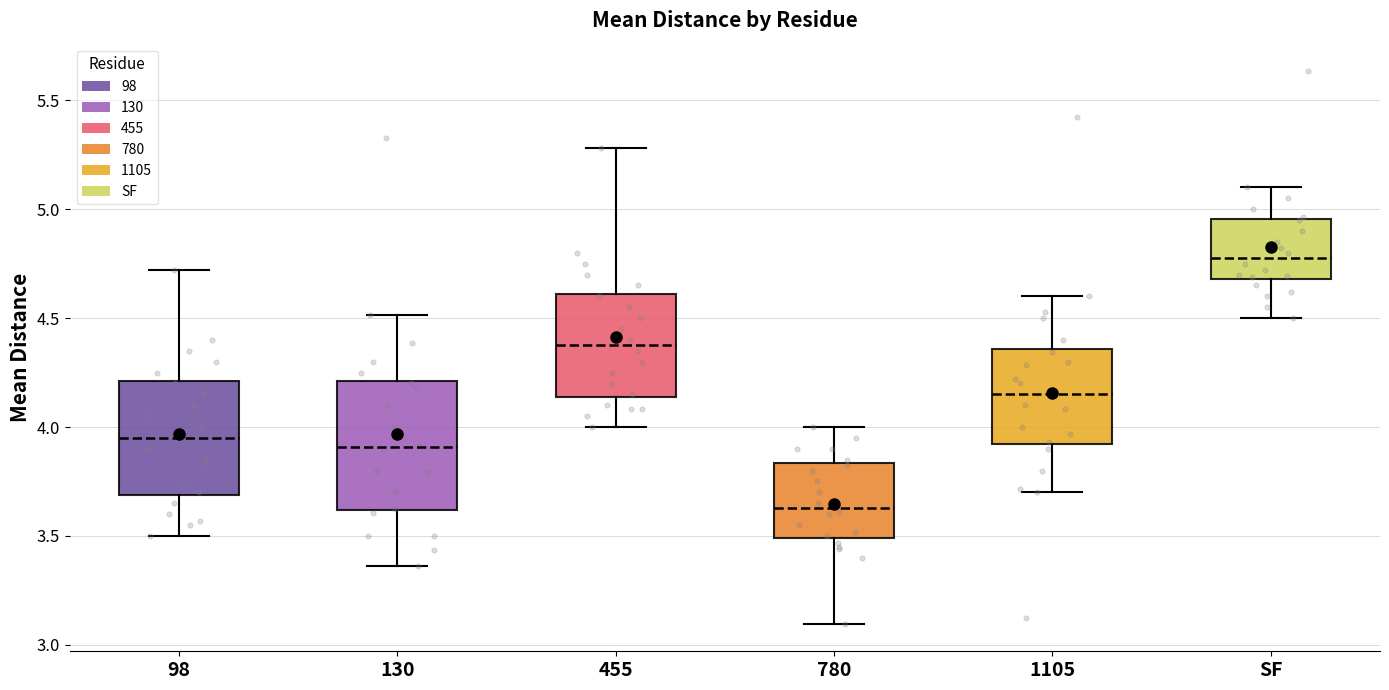

Which box's median line is the highest?

SF